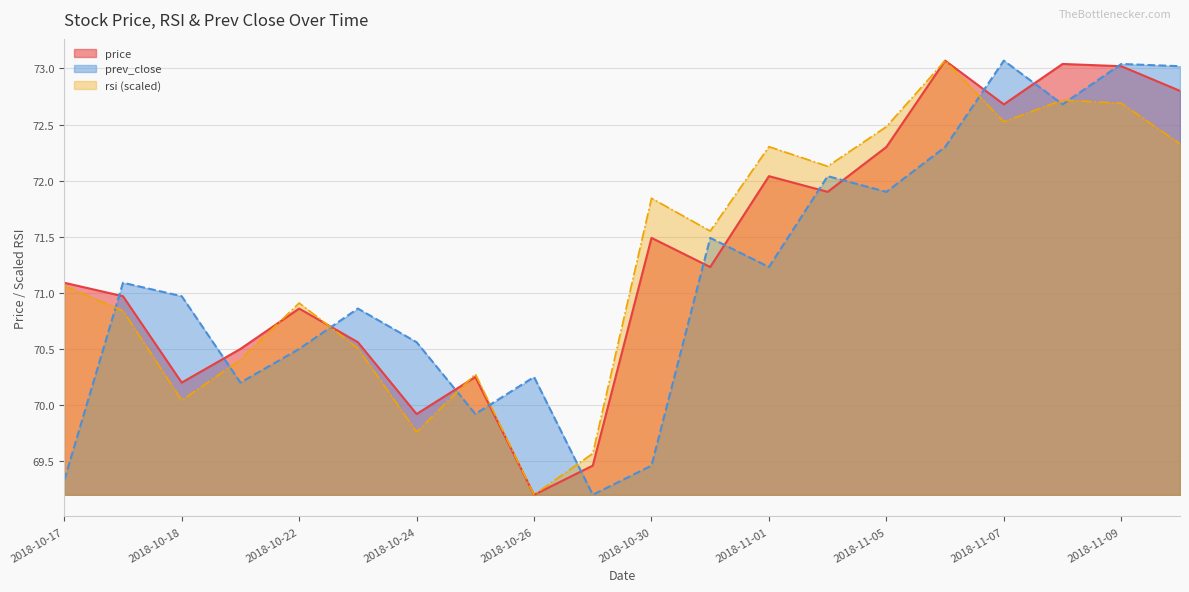

What is the smallest value displayed?

69.2